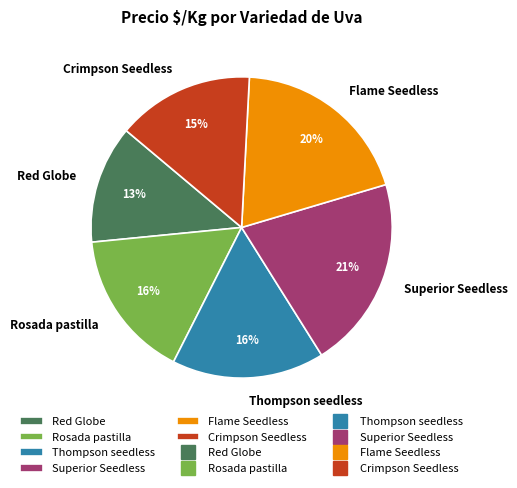

Do Superior Seedless and Rosada pastilla together represent more than half of the pie?

No